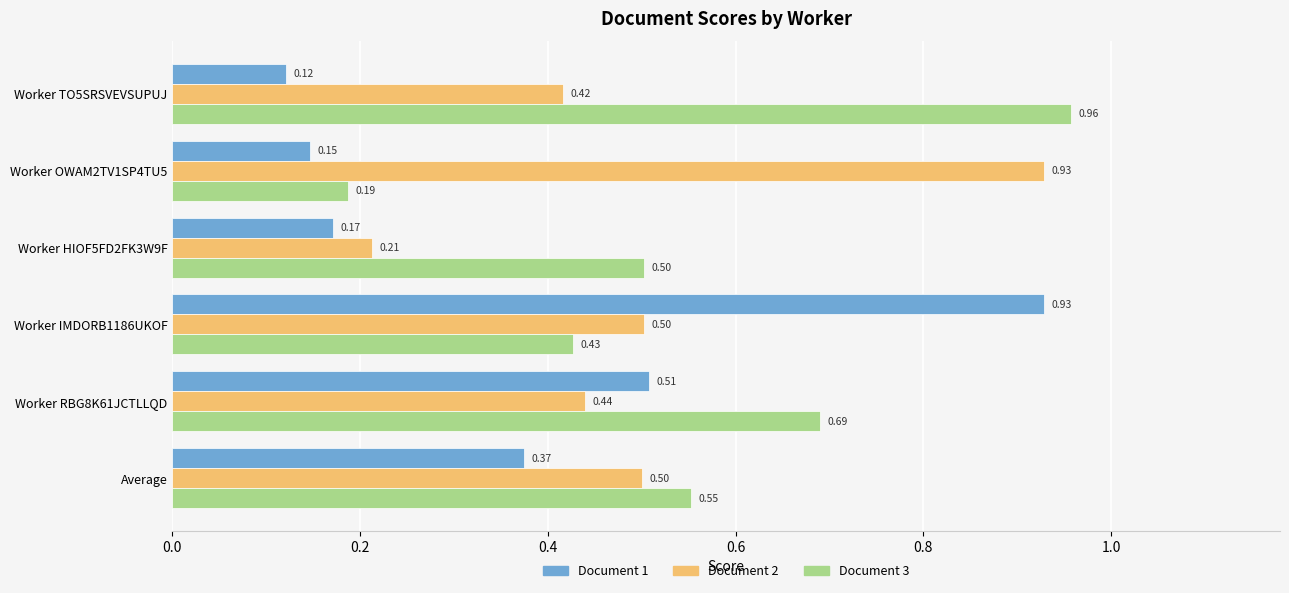

What is the sum of all Document 2 values?

3.0